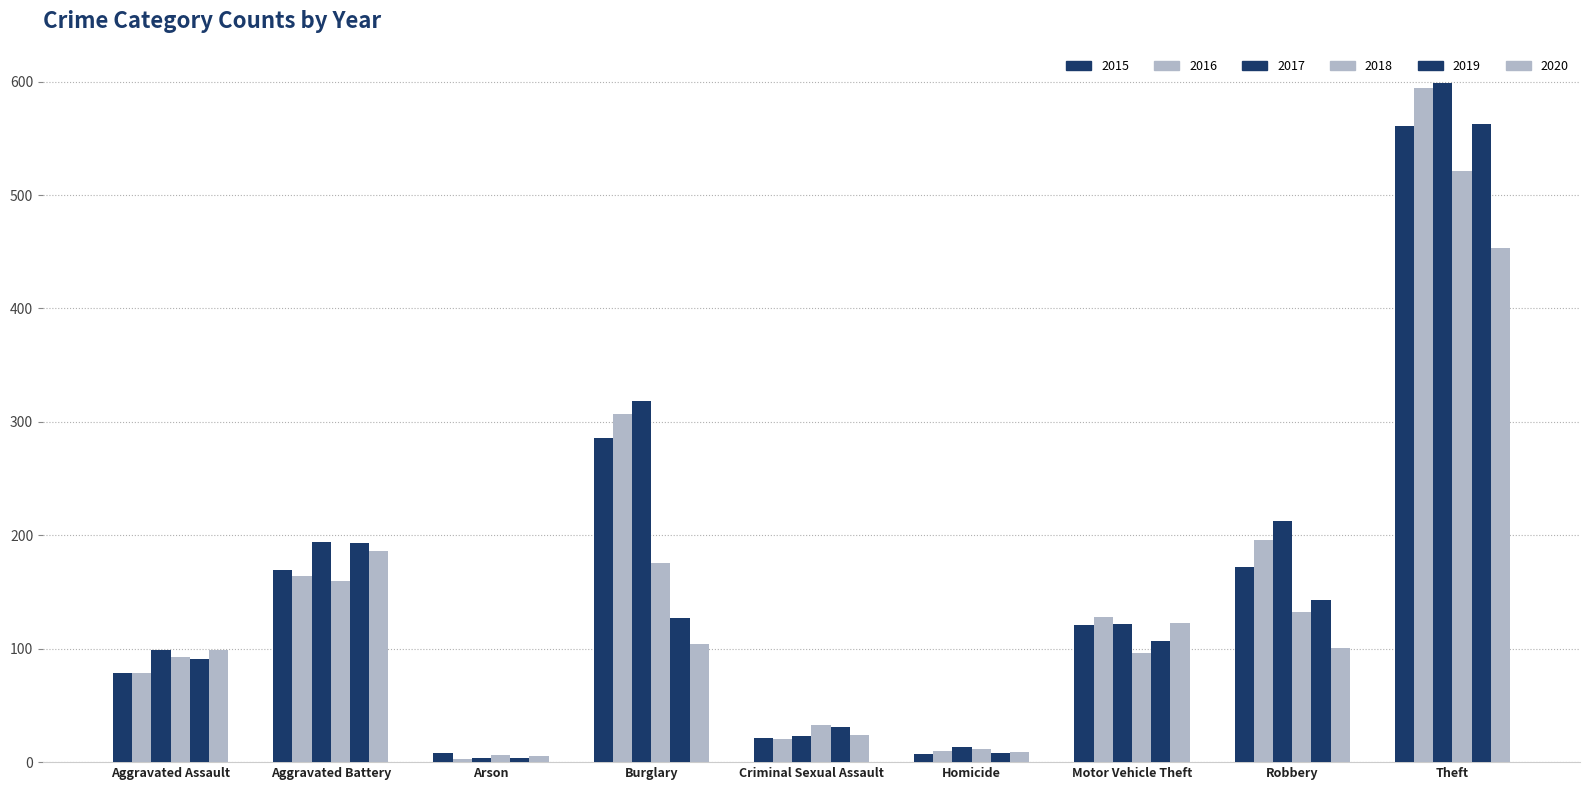

What is the label of the 3rd bar from the right?

Motor Vehicle Theft